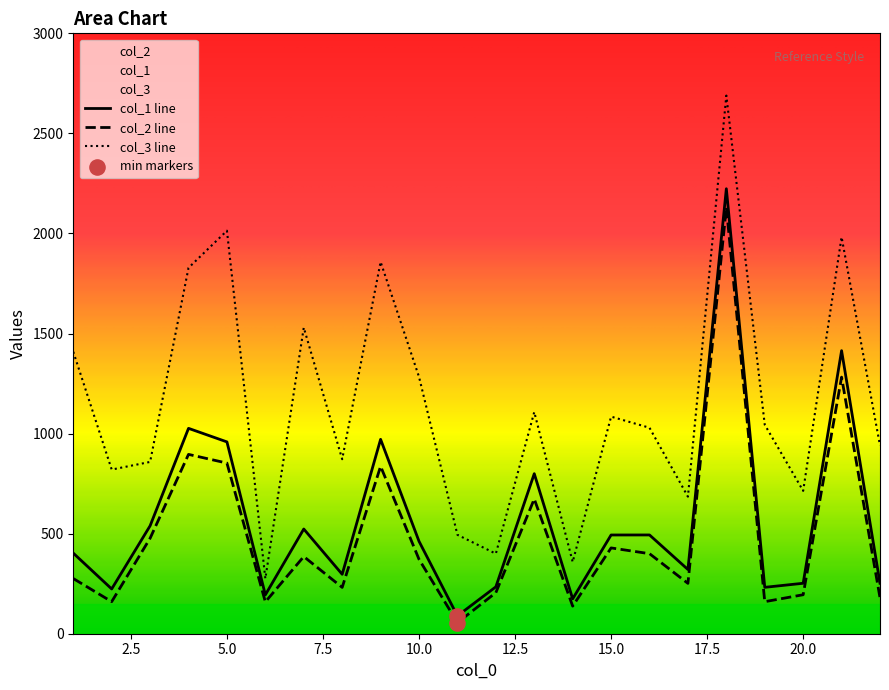

Is the value of col_3 at 14 greater than the value of col_2 at 10?

No